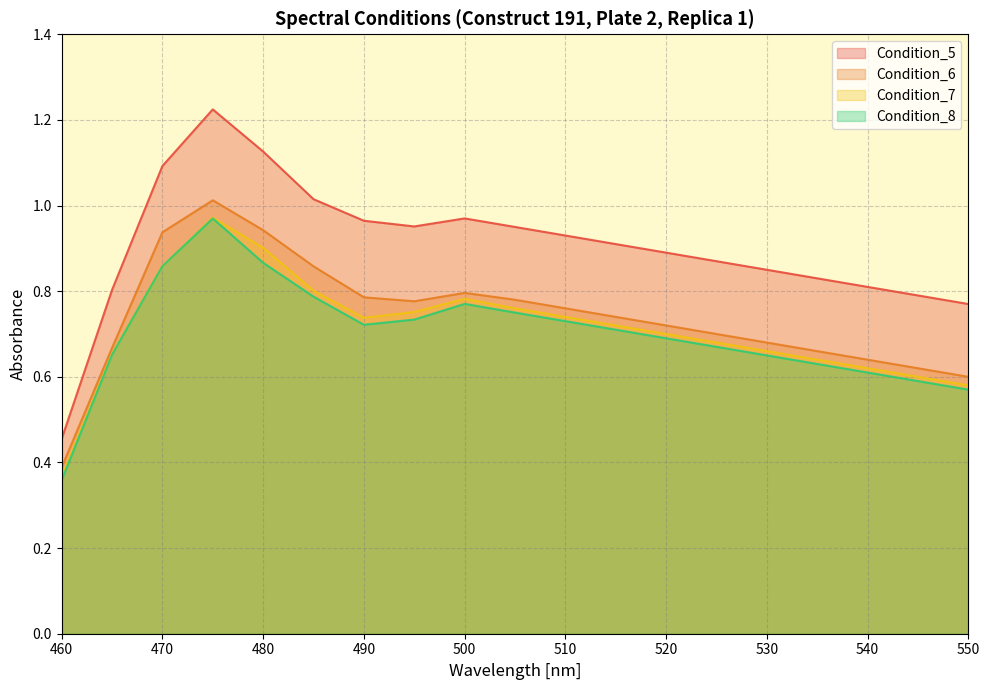

What is the minimum value shown in the chart?

0.4